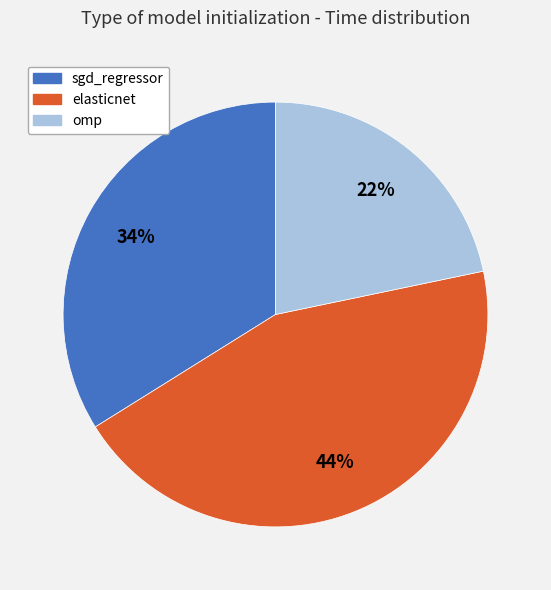

Rank the categories by value from highest to lowest.

elasticnet, sgd_regressor, omp